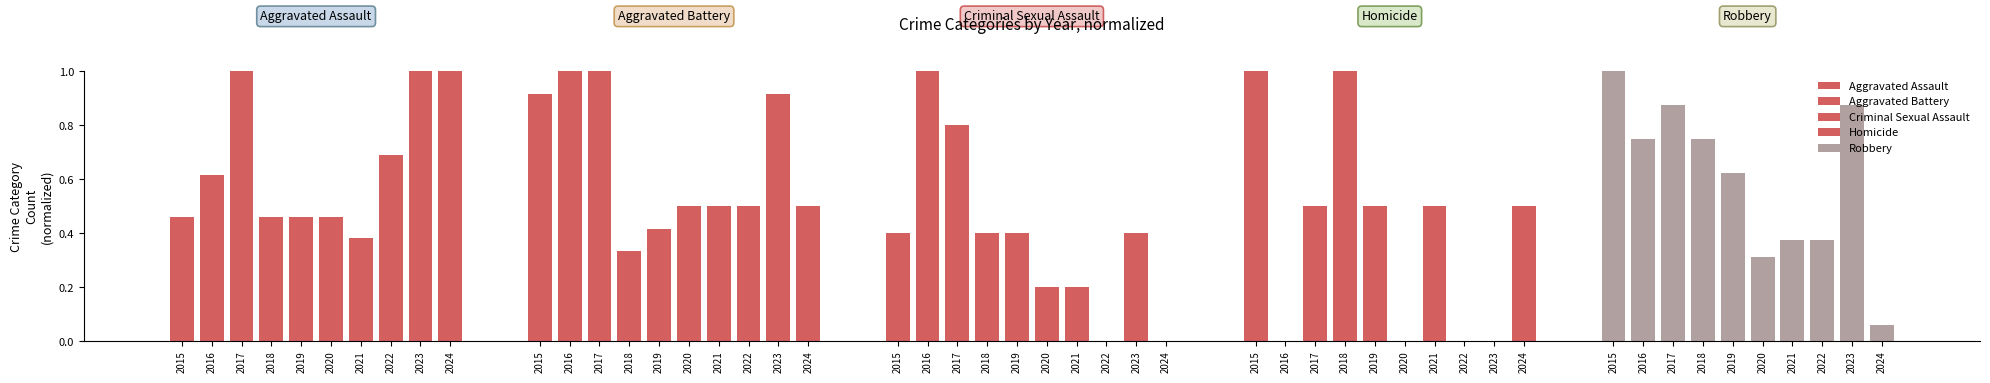

Between 2019 and 2023, which series saw the biggest shift?

Aggravated Assault